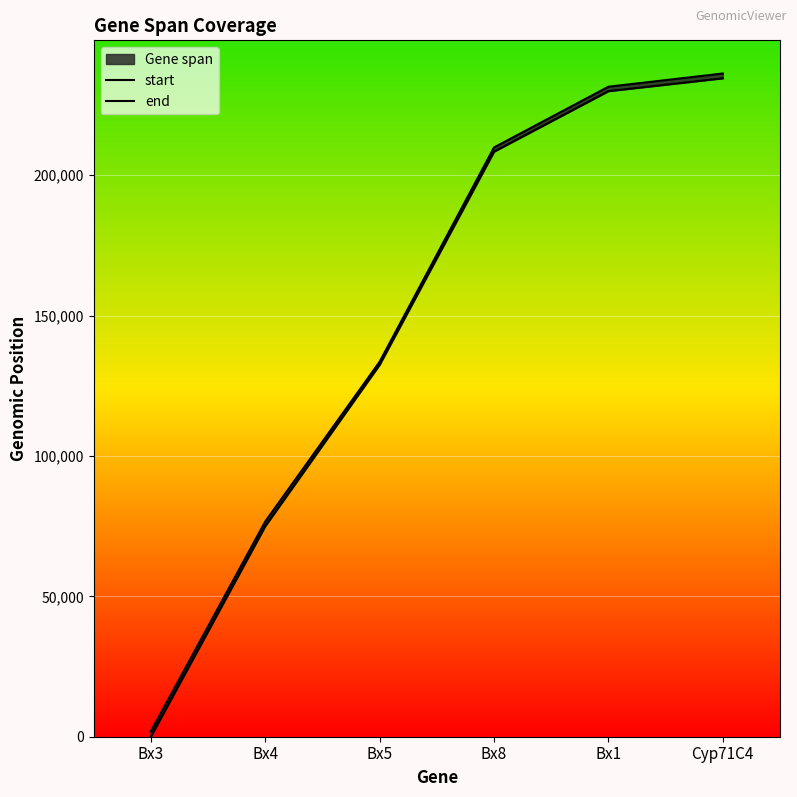

What position from the right is Bx1?

2